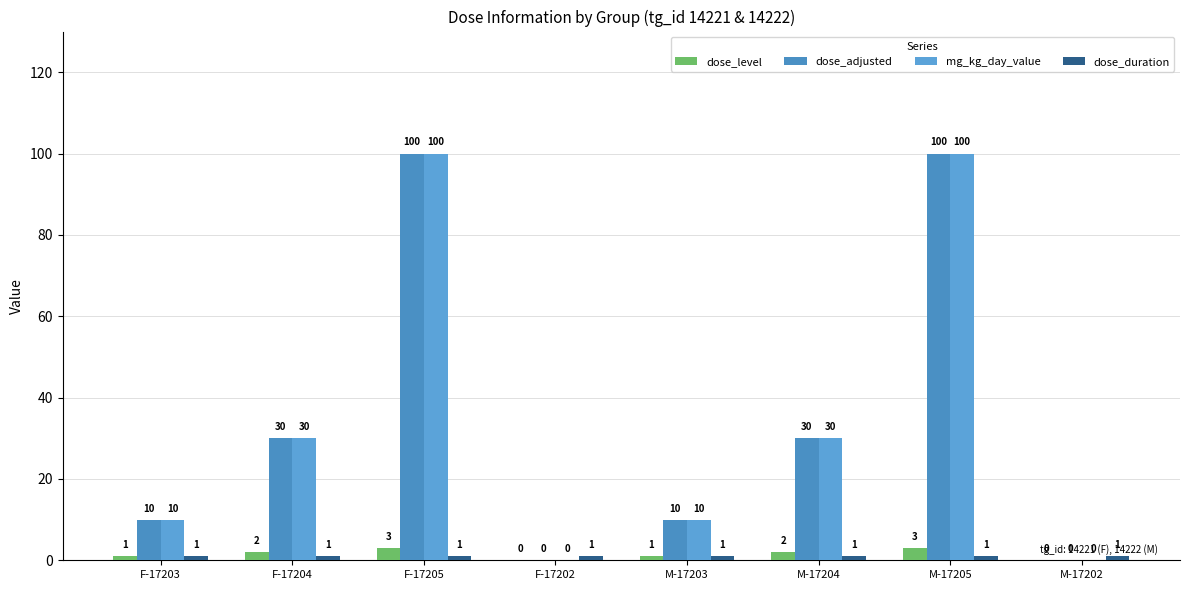

Rank the series by their maximum value, from highest to lowest.

dose_adjusted, mg_kg_day_value, dose_level, dose_duration